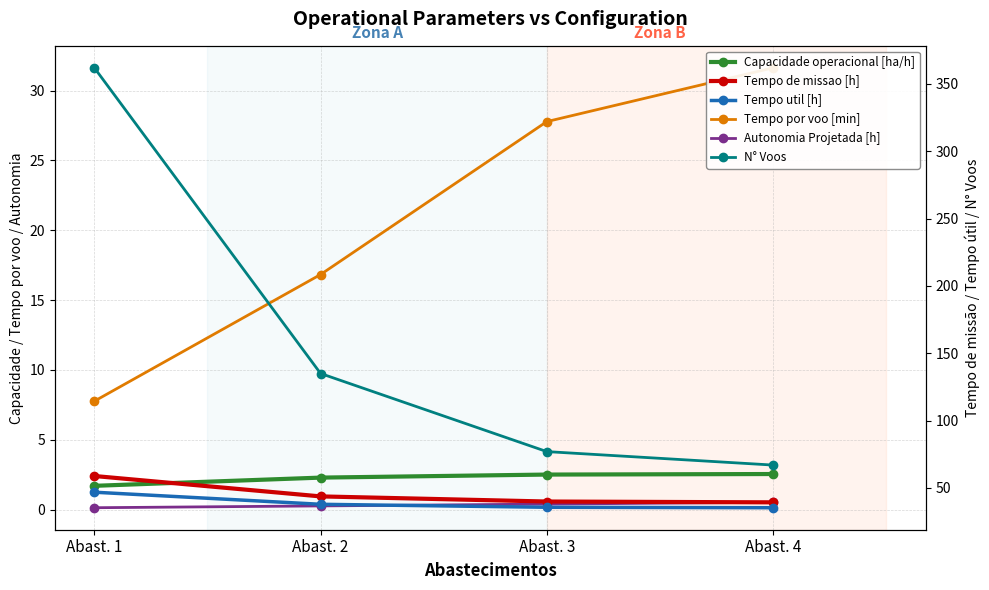

Reading left to right, transcribe all the data shown in this chart.

Capacidade operacional [ha/h]: 1.7	2.3	2.5	2.5
Tempo por voo [min]: 7.8	16.8	27.8	31.6
Autonomia Projetada [h]: 0.1	0.3	0.4	0.5
Tempo de missao [h]: 58.9	43.7	39.9	39.3
Tempo util [h]: 46.9	37.9	35.7	35.3
N° Voos: 362.0	135.0	77.0	67.0